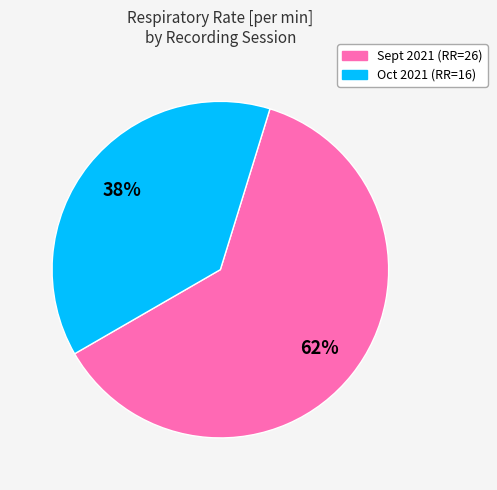

Does any single category account for the majority?

Yes